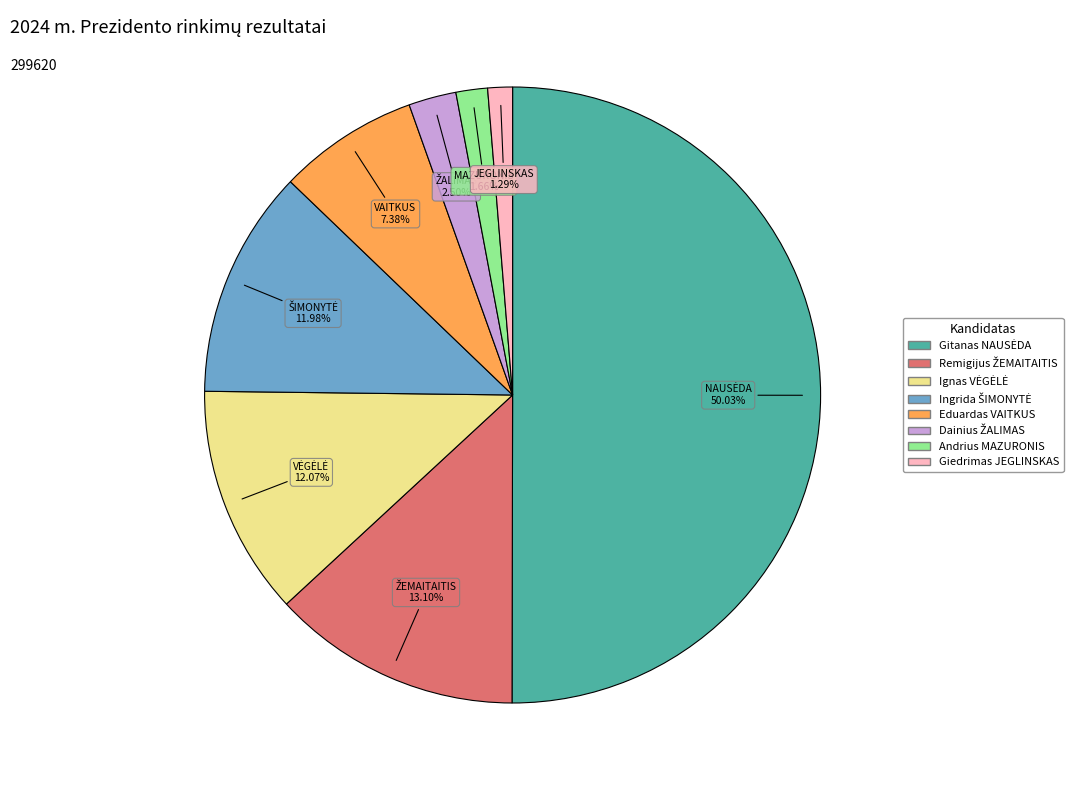

To the nearest percent, what is the difference between the largest and smallest slice percentages?

49%